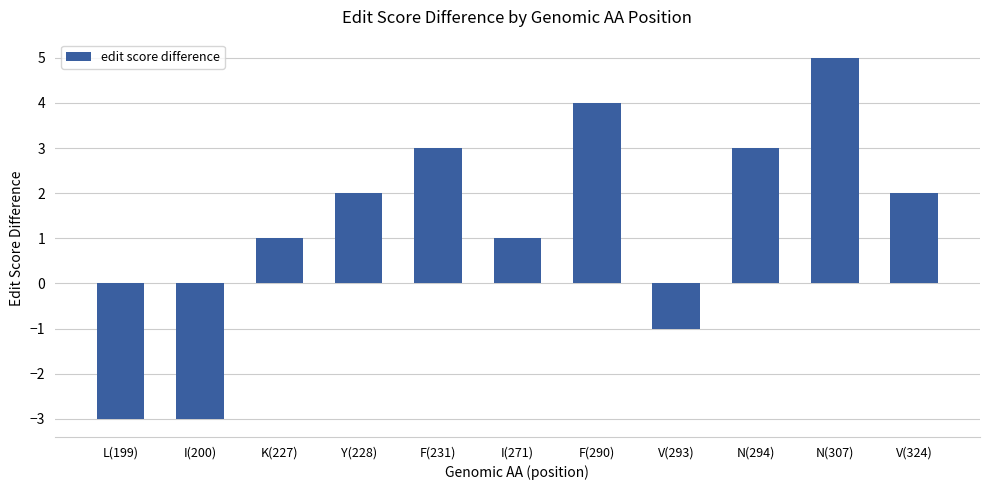

Read the value at L(199).

-3